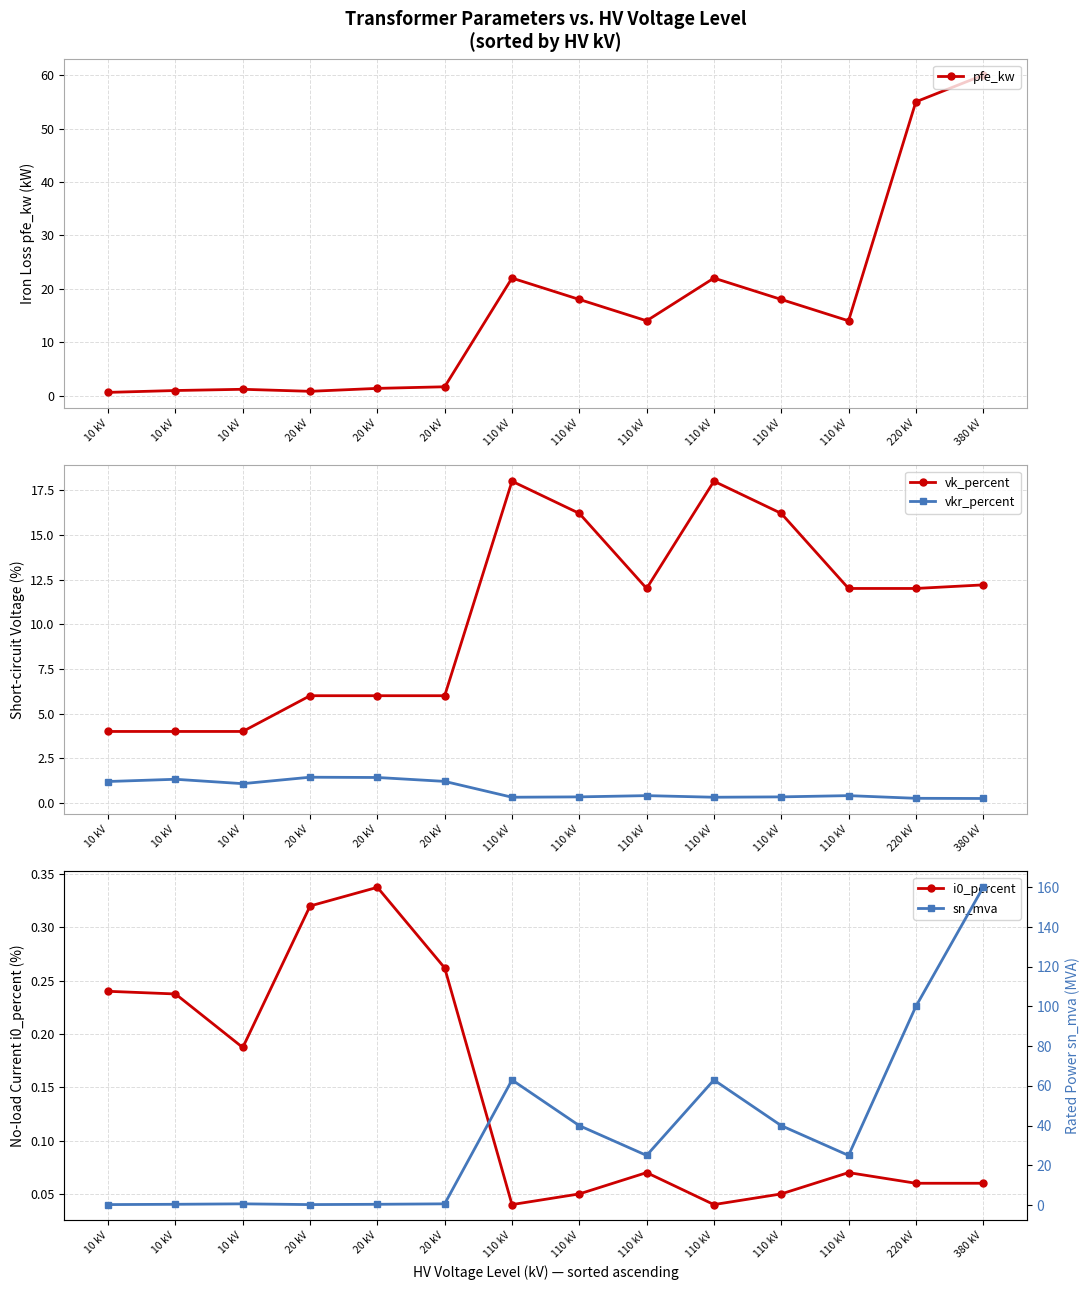

What is the label of the 14th point from the right?

10 kV